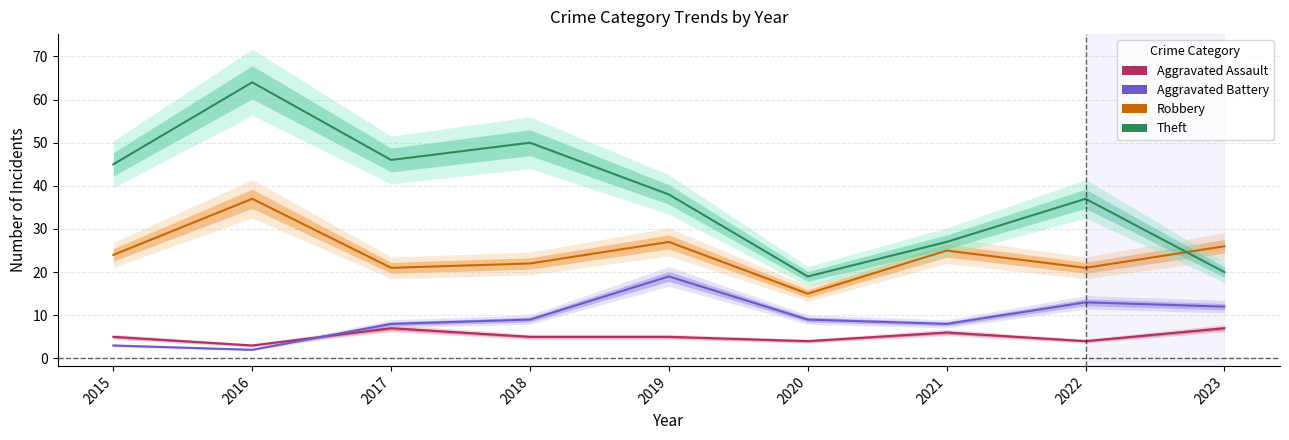

What is the value of the Aggravated Assault point at the 7th from the left?

6